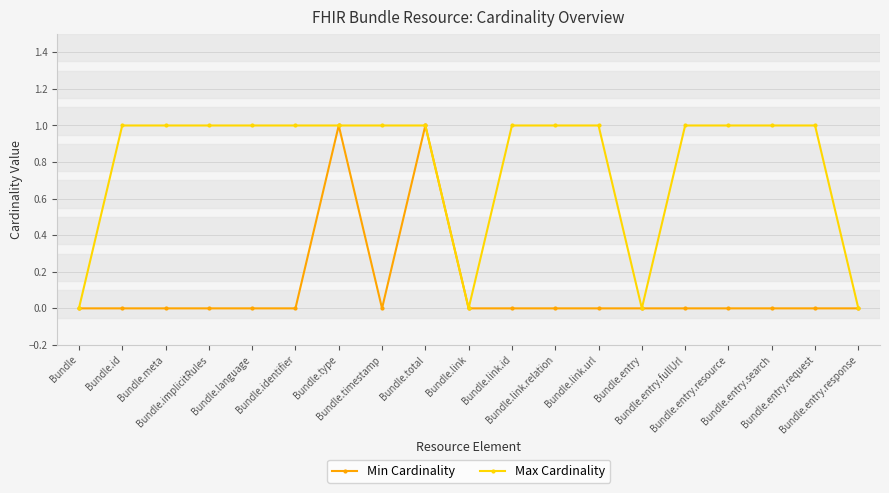

At Bundle.entry.resource, list the series in order from smallest to largest.

Min Cardinality, Max Cardinality